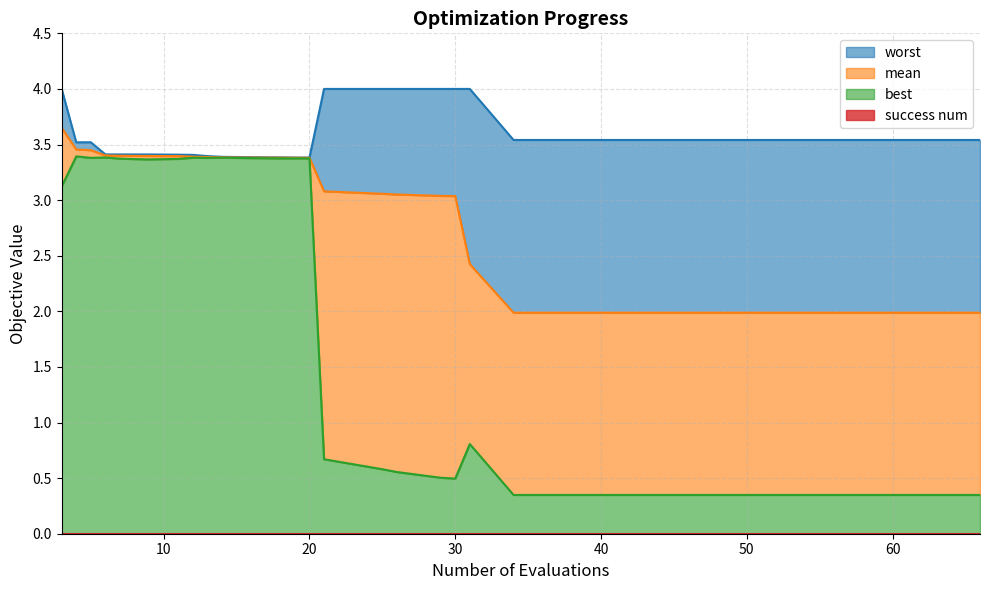

List the series in order of their peak value, highest first.

worst, mean, best